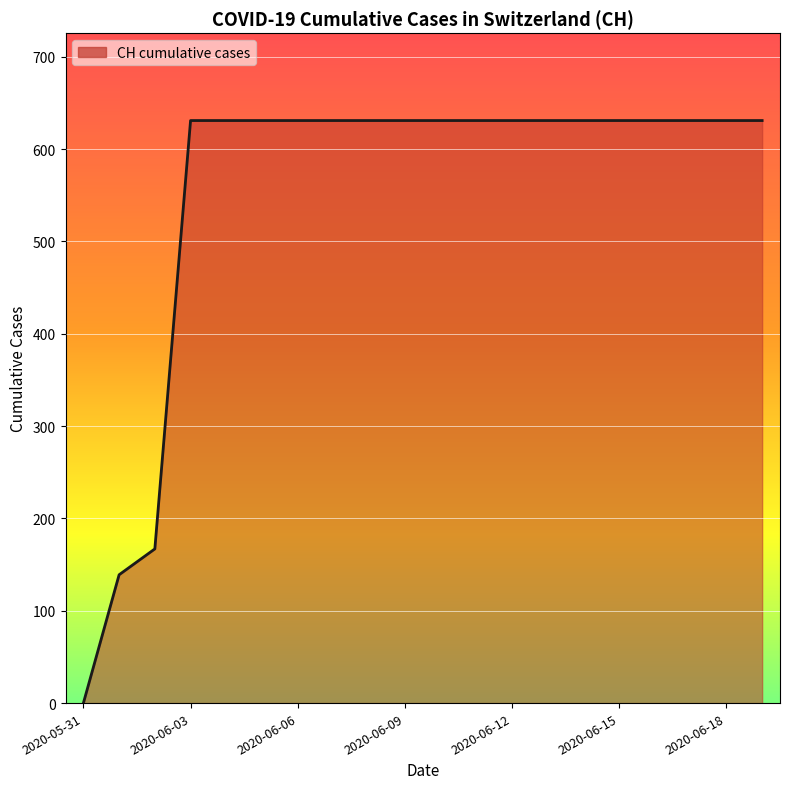

What is the maximum value shown in the chart?

631